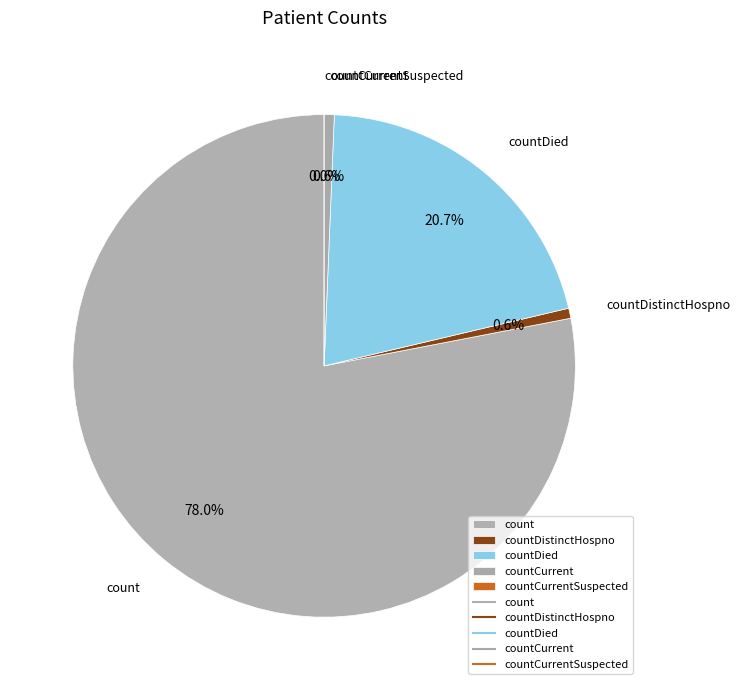

What is the largest slice in the pie chart?

count